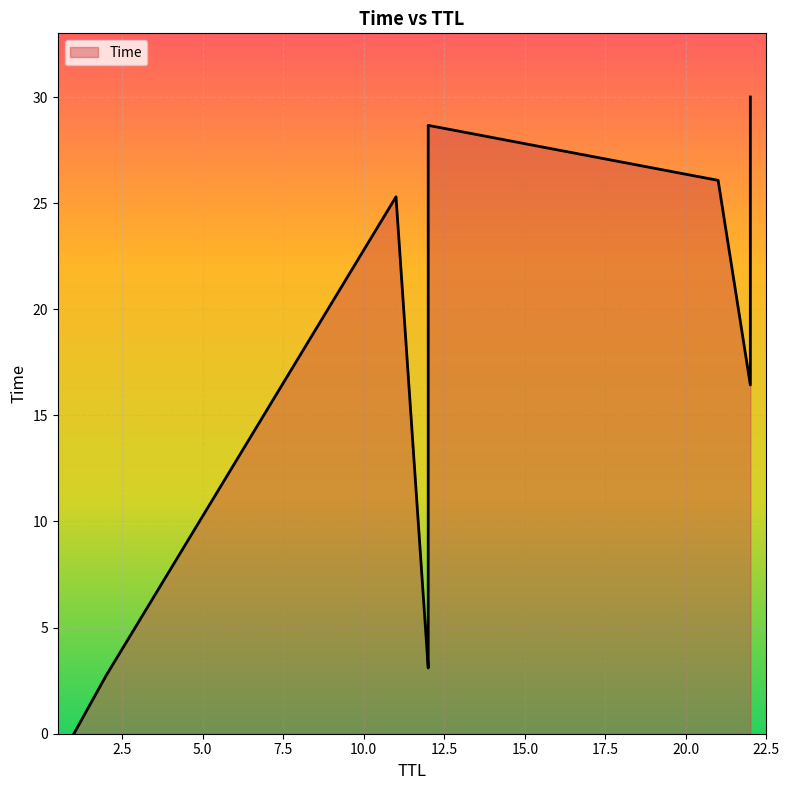

Is it true that the value at 1 is 0.0?

True